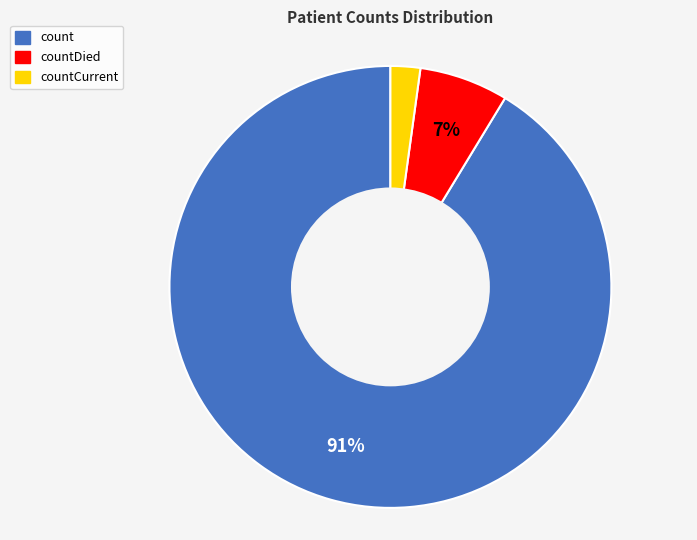

What percentage is the count slice, to the nearest percent?

91%